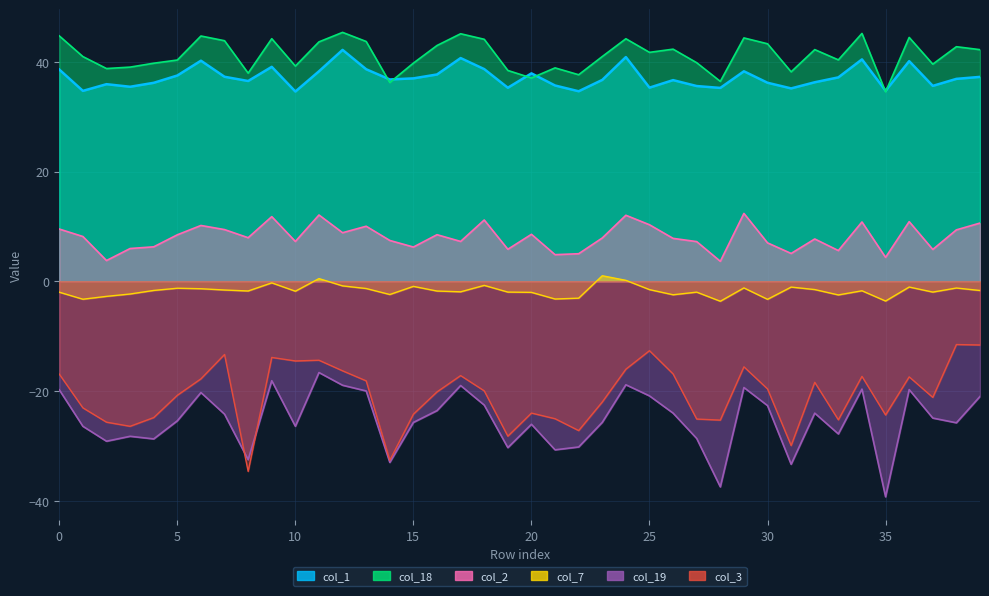

Rank the series at 27 from highest to lowest value.

col_18, col_1, col_2, col_7, col_3, col_19